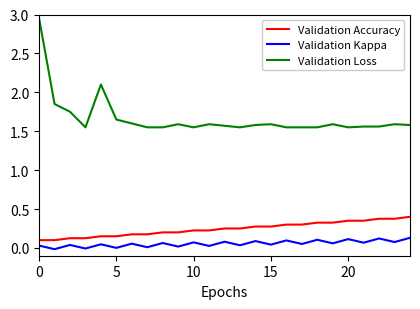

Which series has the widest spread of values?

Validation Loss